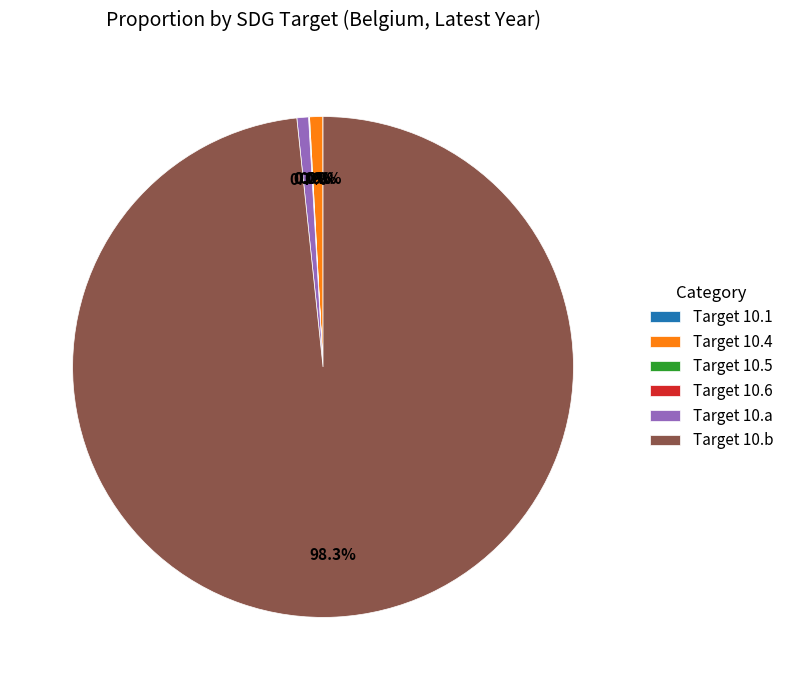

Which slice is the largest?

Target 10.b